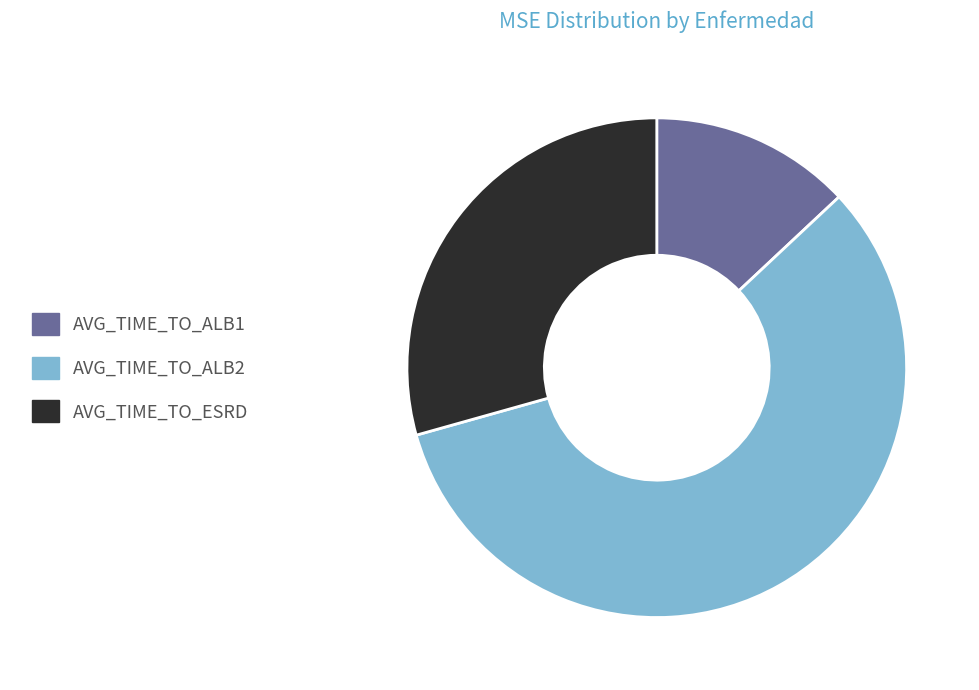

Which has a higher value, AVG_TIME_TO_ALB1 or AVG_TIME_TO_ALB2?

AVG_TIME_TO_ALB2